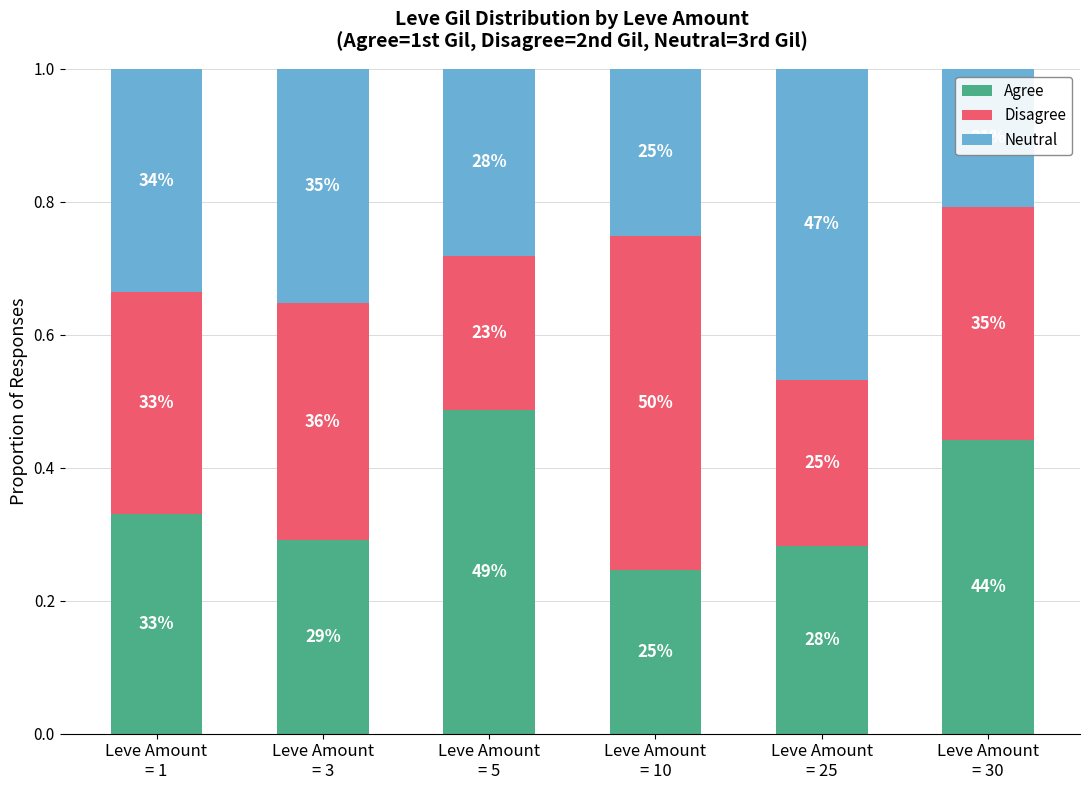

Which series has the largest total across all categories?

Agree